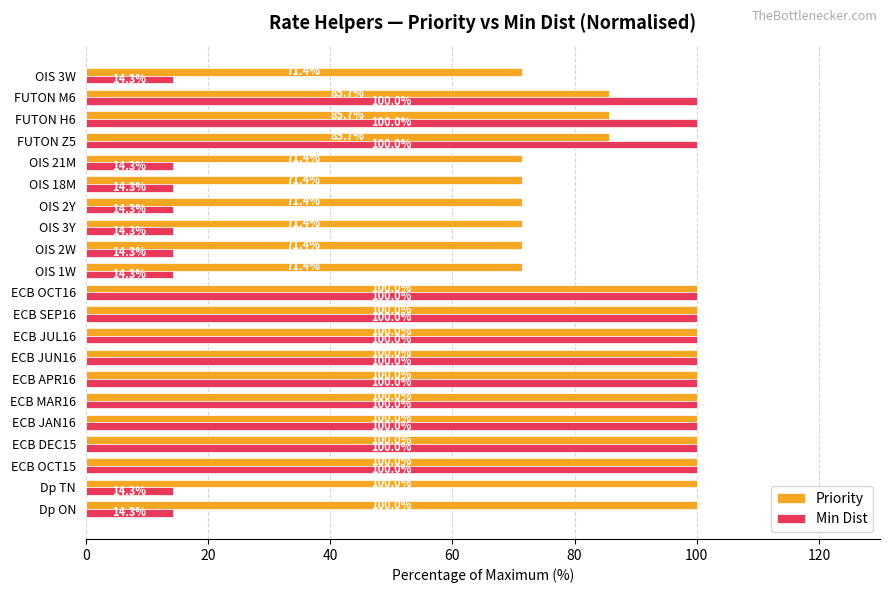

The Min Dist series shows 19.5 at OIS 21M. True or false?

False